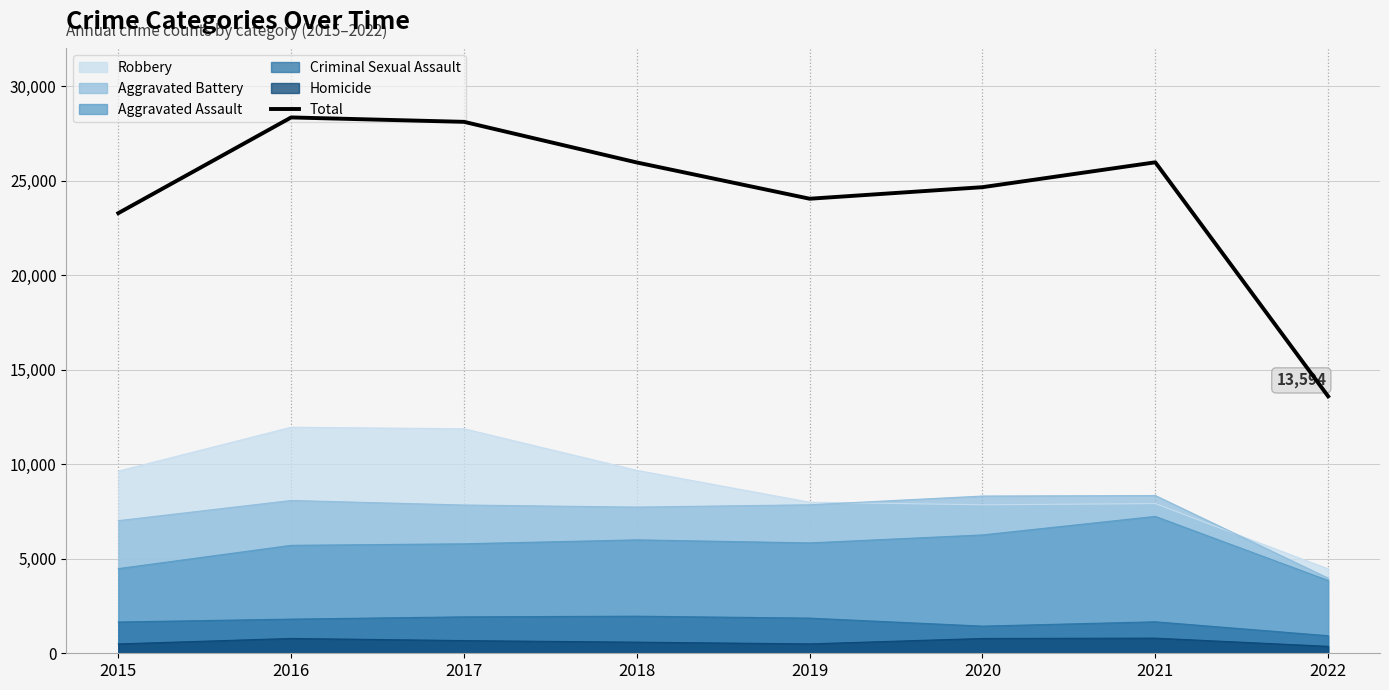

What is the difference between the maximum and minimum values?

14756